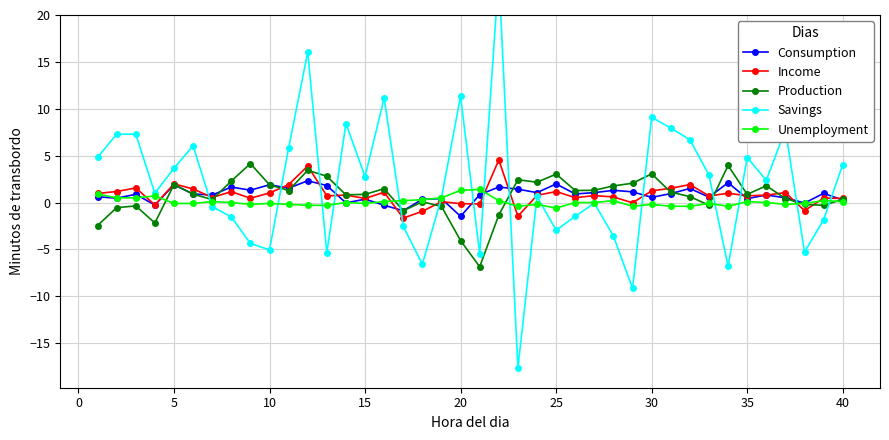

What is the highest value of the Production series?

4.1